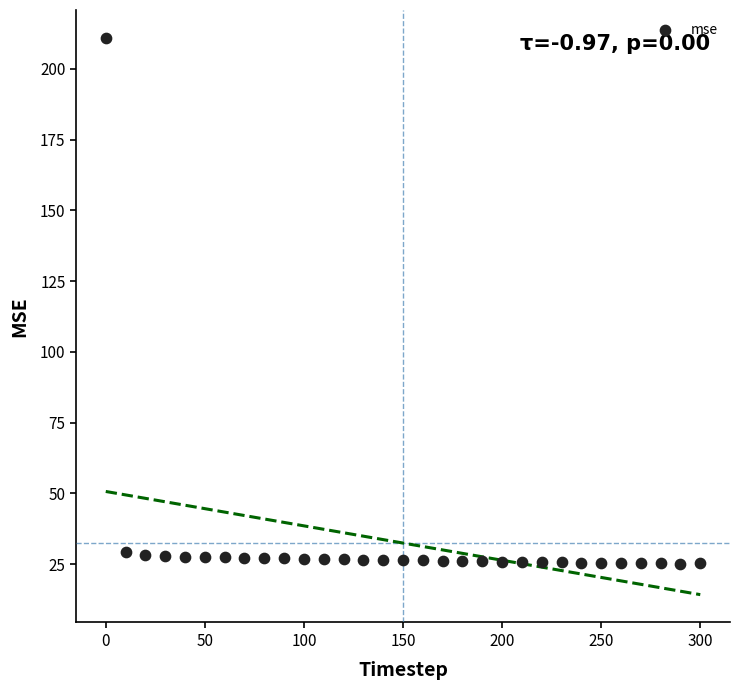

What is the range of Y values (max minus min)?

185.8